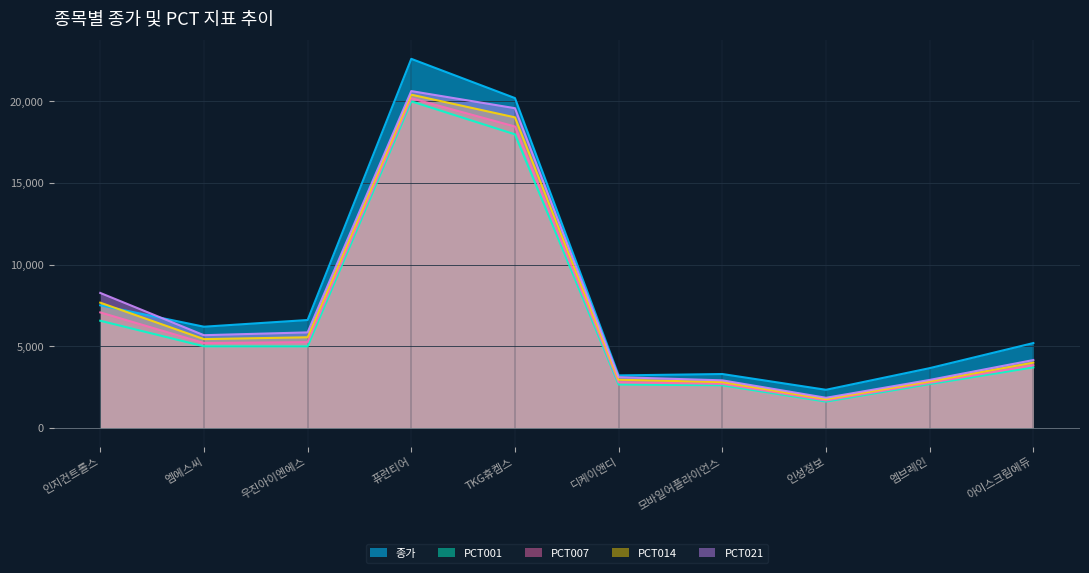

Between 모바일어플라이언스 and 인지컨트롤스, which is larger?

인지컨트롤스